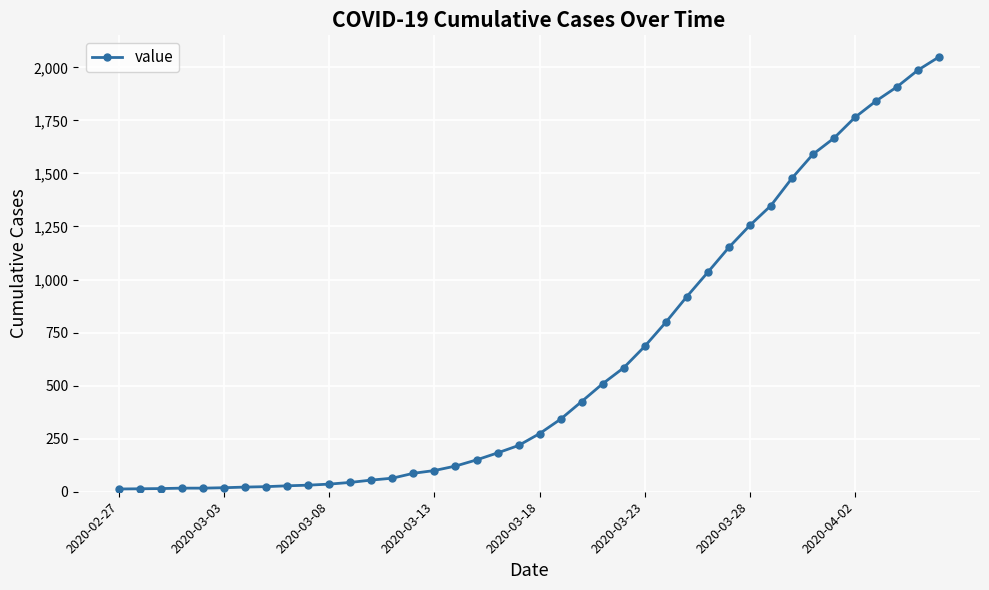

What is the maximum value shown in the chart?

2049